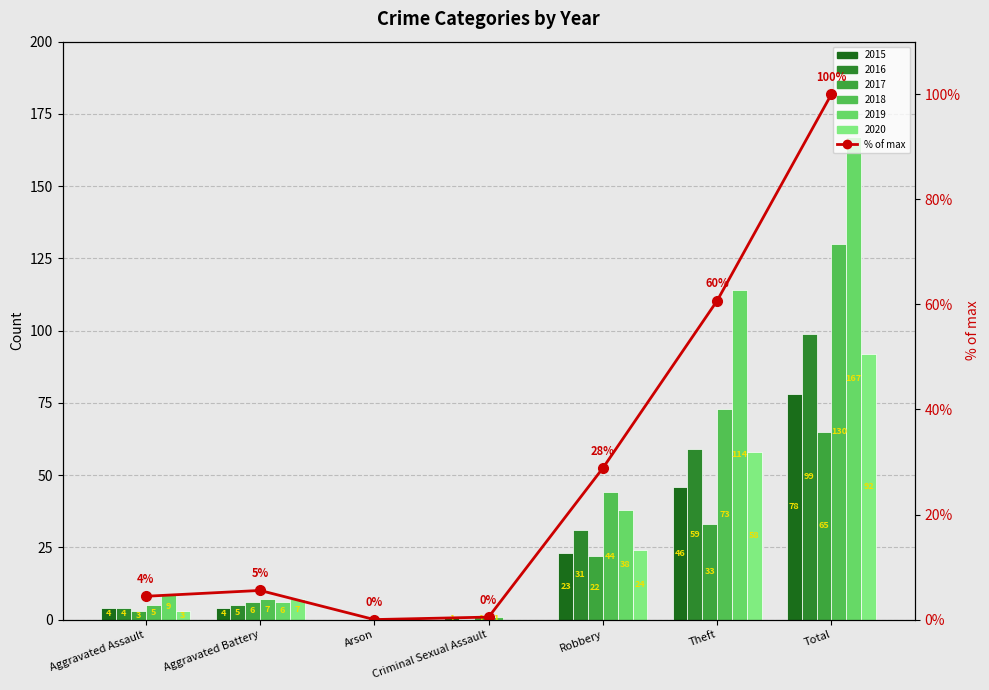

What is the label of the 1st bar from the right?

Total